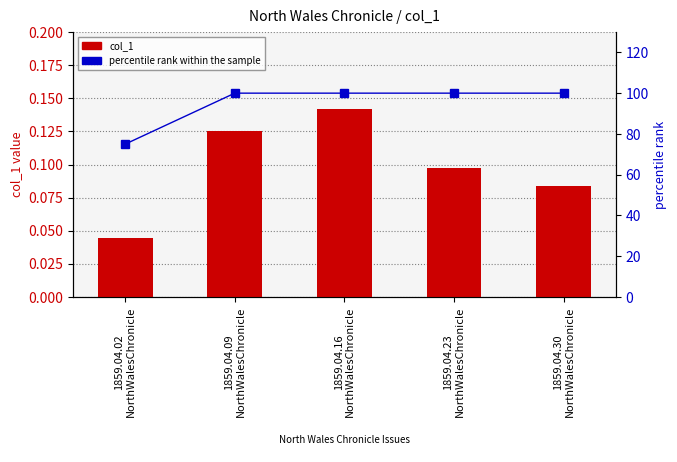

At how many categories does at least one series exceed 29?

5